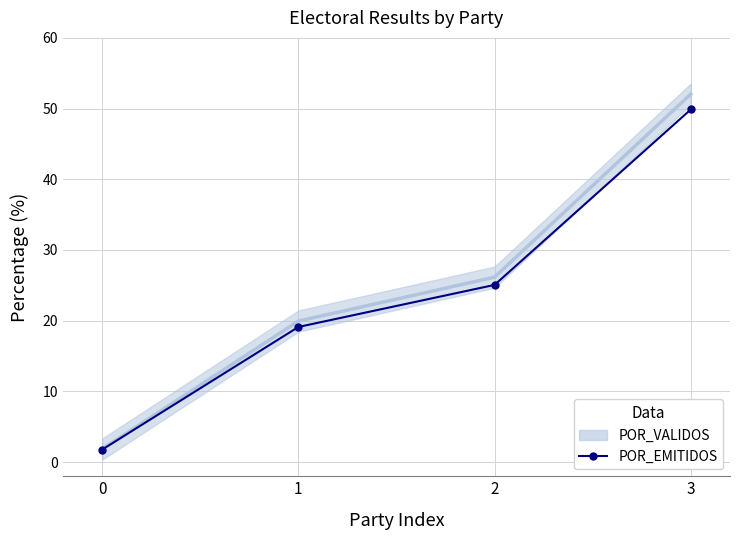

What is the value of the POR_VALIDOS point at the 1st from the left?

1.8